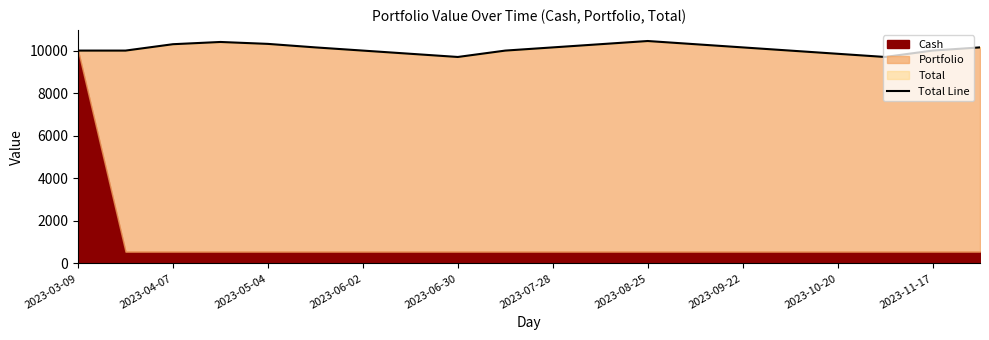

What is the difference between the maximum and minimum values?

750.0